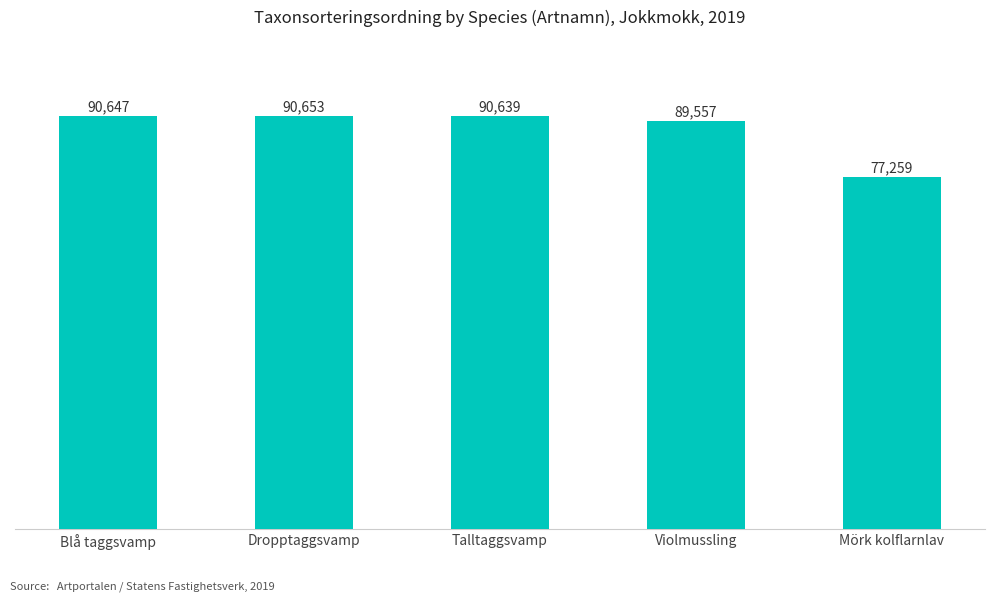

Approximately how many times larger is the value at Blå taggsvamp compared to Mörk kolflarnlav?

1.2